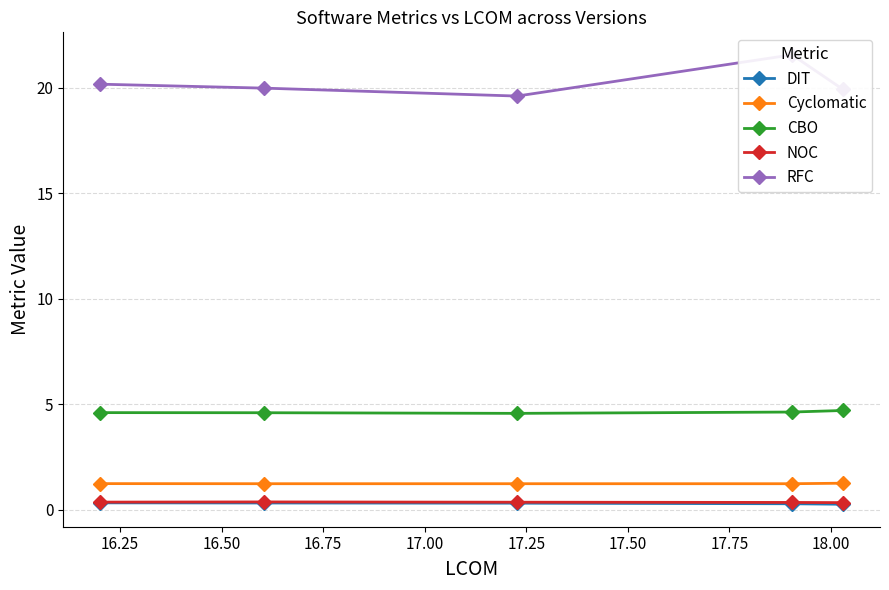

Rank the series by their maximum value, from highest to lowest.

RFC, CBO, Cyclomatic, NOC, DIT